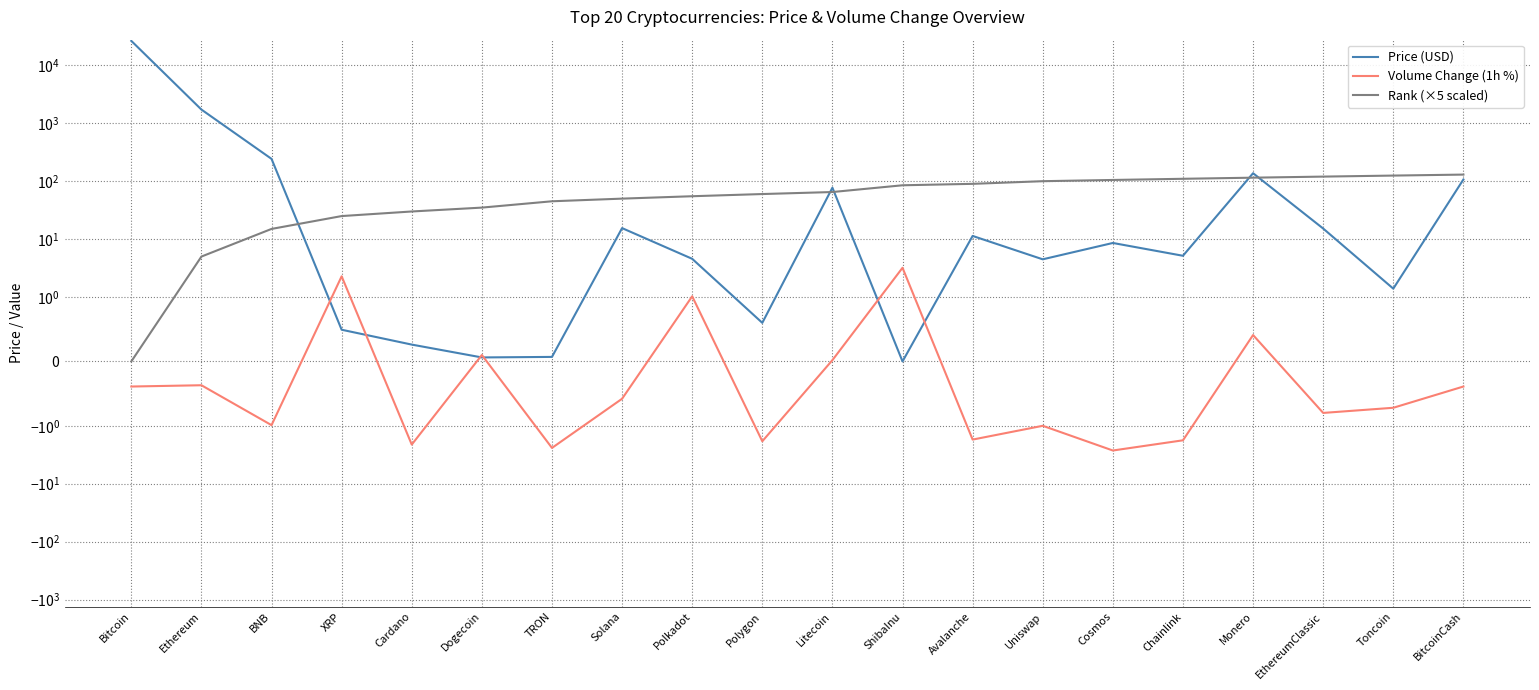

What is the spread (max minus min) of values at EthereumClassic?

120.8